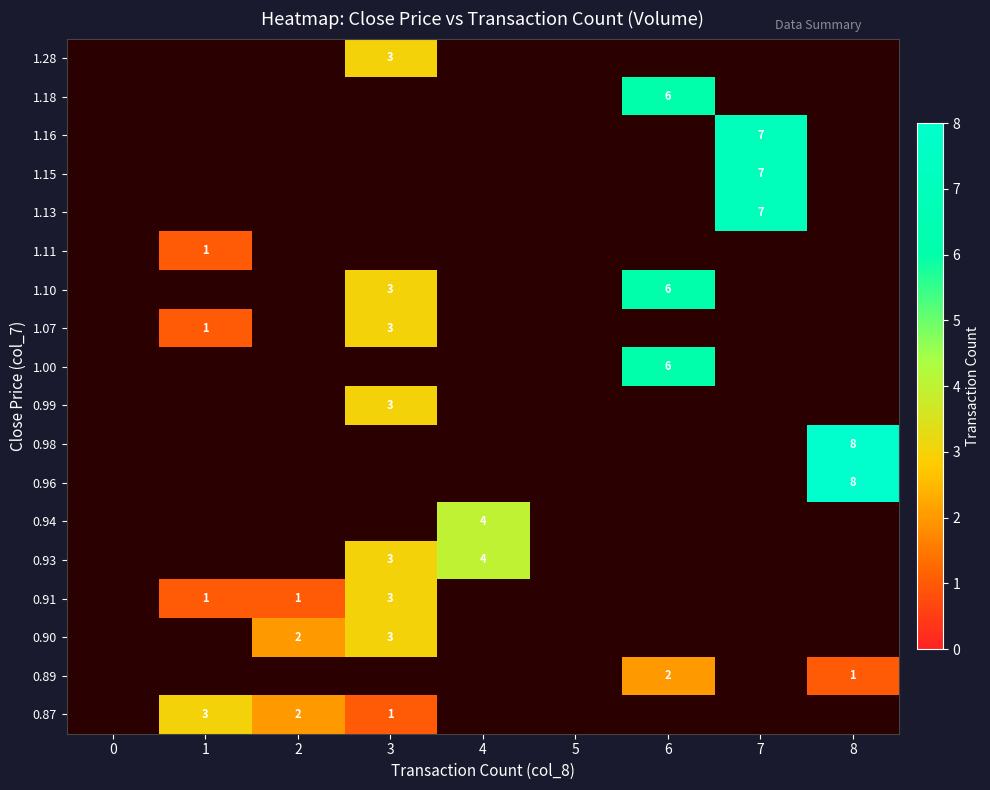

At which category is the sum across all series the highest?

3